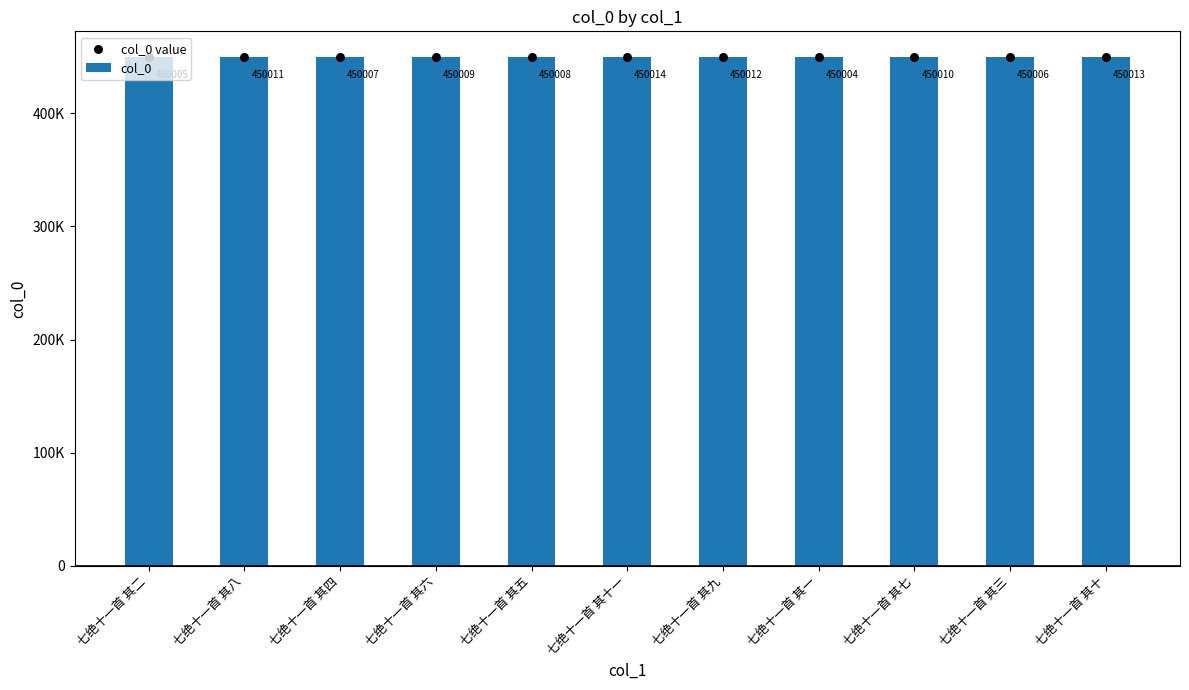

Is the value of col_0 at 七绝十一首 其六 greater than the value of col_0 value at 七绝十一首 其一?

Yes